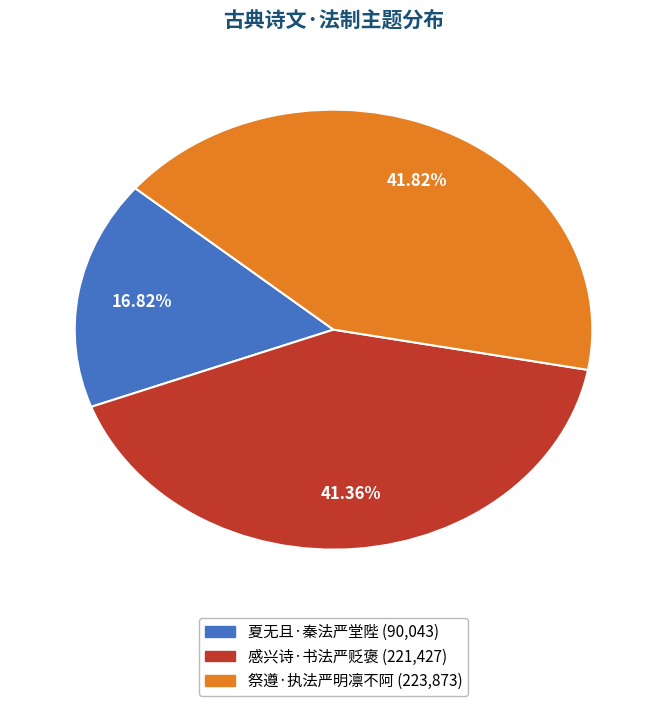

What percentage is the 祭遵·执法严明凛不阿 slice, to the nearest percent?

42%